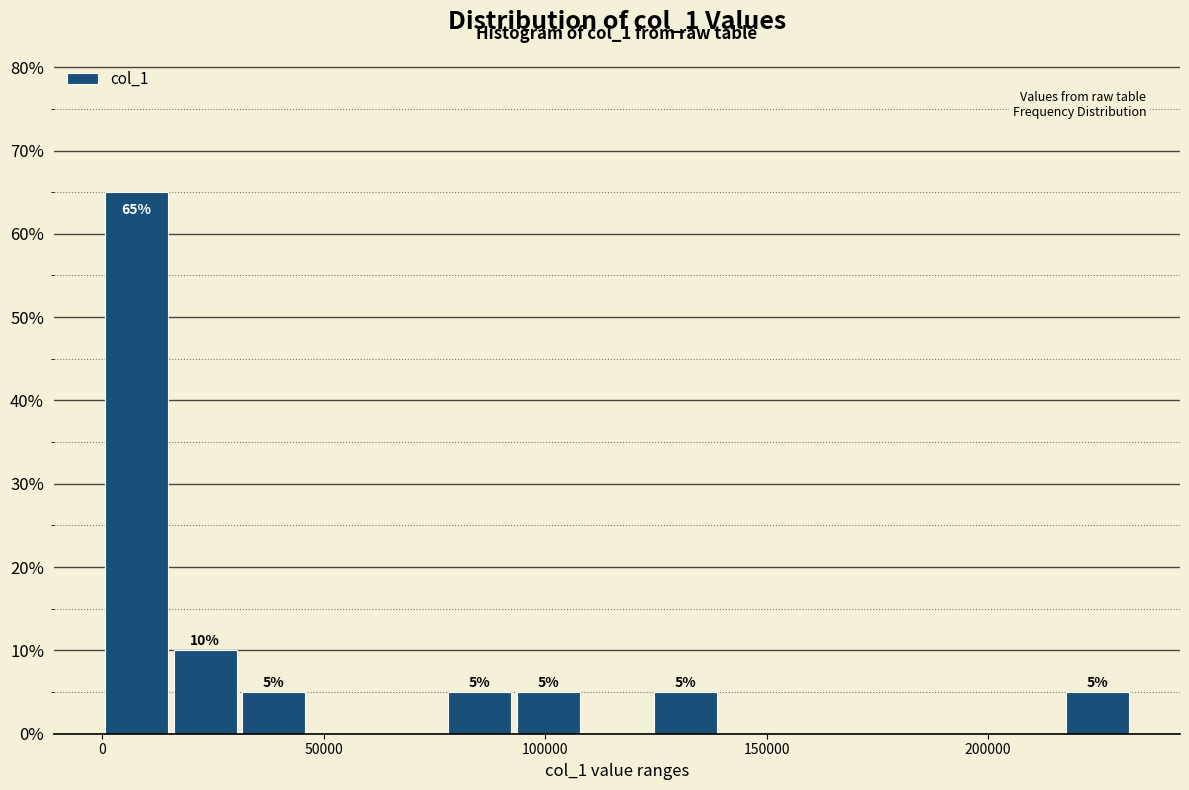

Around what value on the x-axis is the tallest bar? Give the approximate position of its centre, as read against the axis.

10000